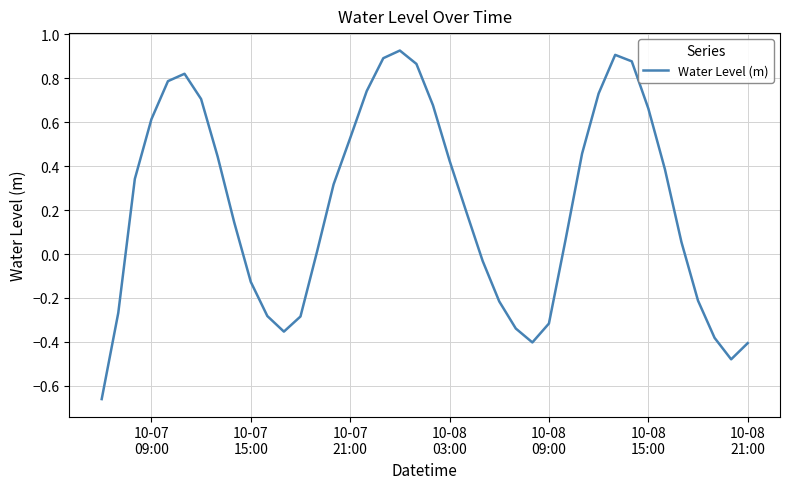

How many lines are shown in the chart?

1